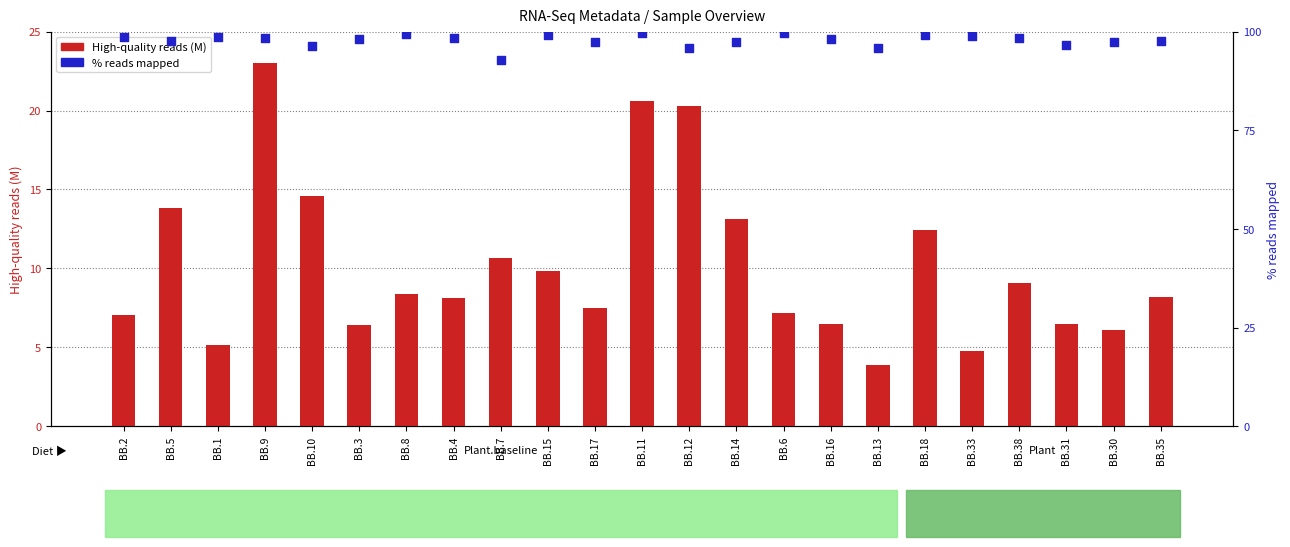

Which series has the largest Y range (max minus min)?

High-quality reads (M)